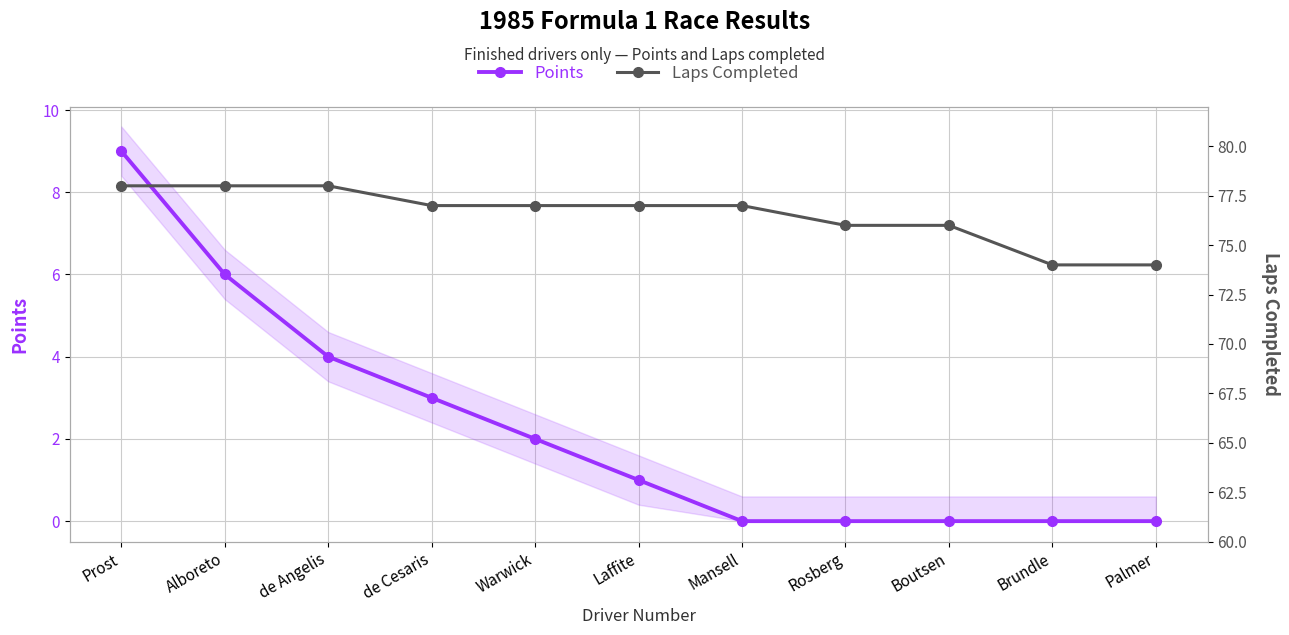

Reading left to right, extract all data points from this chart.

Points: Prost=9	Alboreto=6	de Angelis=4	de Cesaris=3	Warwick=2	Laffite=1	Mansell=0	Rosberg=0	Boutsen=0	Brundle=0	Palmer=0
Laps Completed: Prost=78	Alboreto=78	de Angelis=78	de Cesaris=77	Warwick=77	Laffite=77	Mansell=77	Rosberg=76	Boutsen=76	Brundle=74	Palmer=74